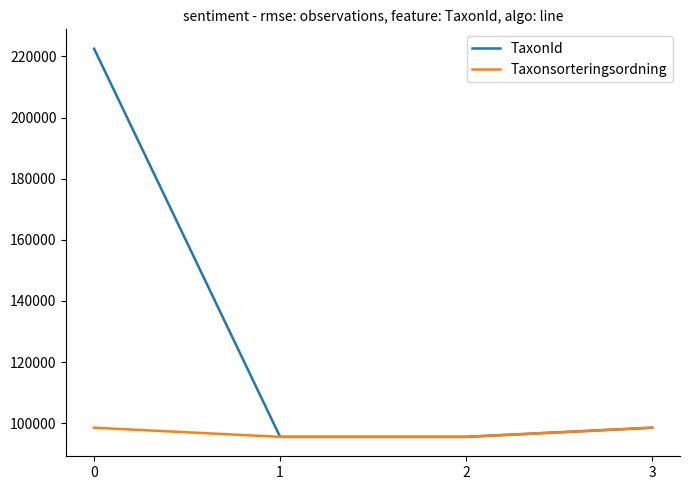

What is the sum of all TaxonId values?

512061